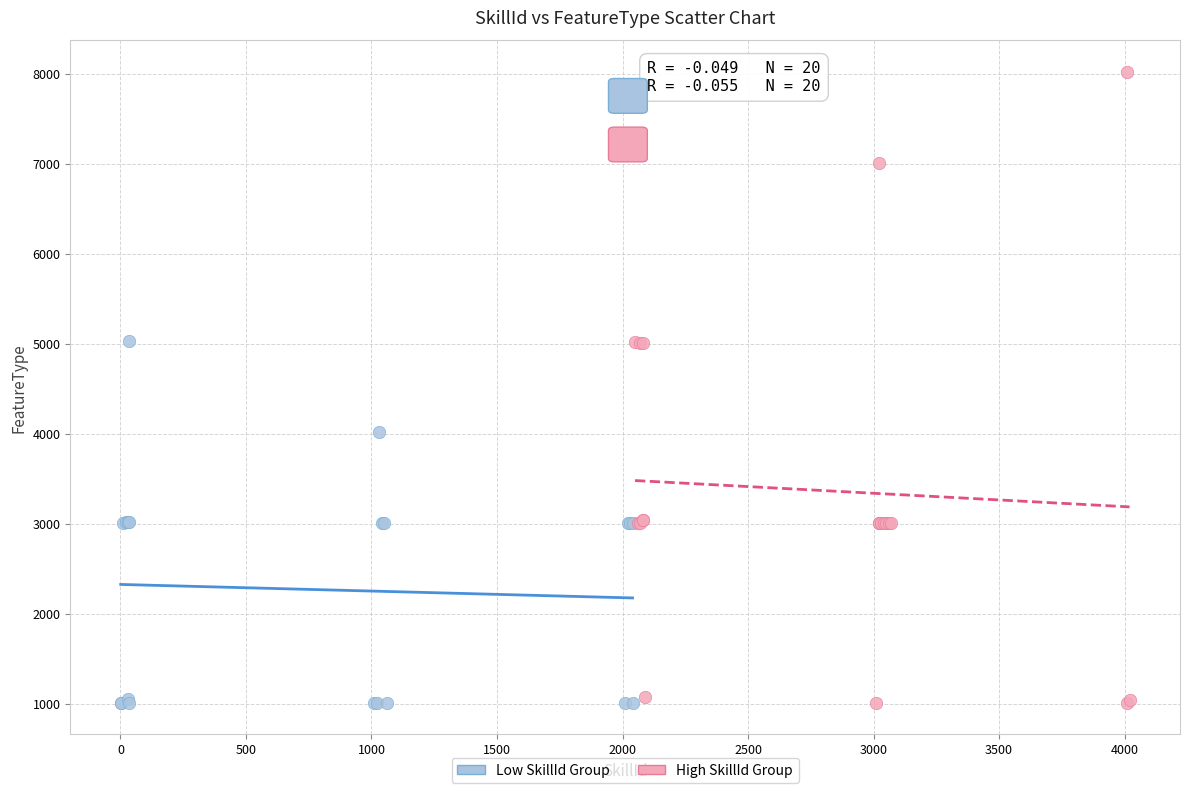

Which series reaches the maximum Y coordinate?

High SkillId Group